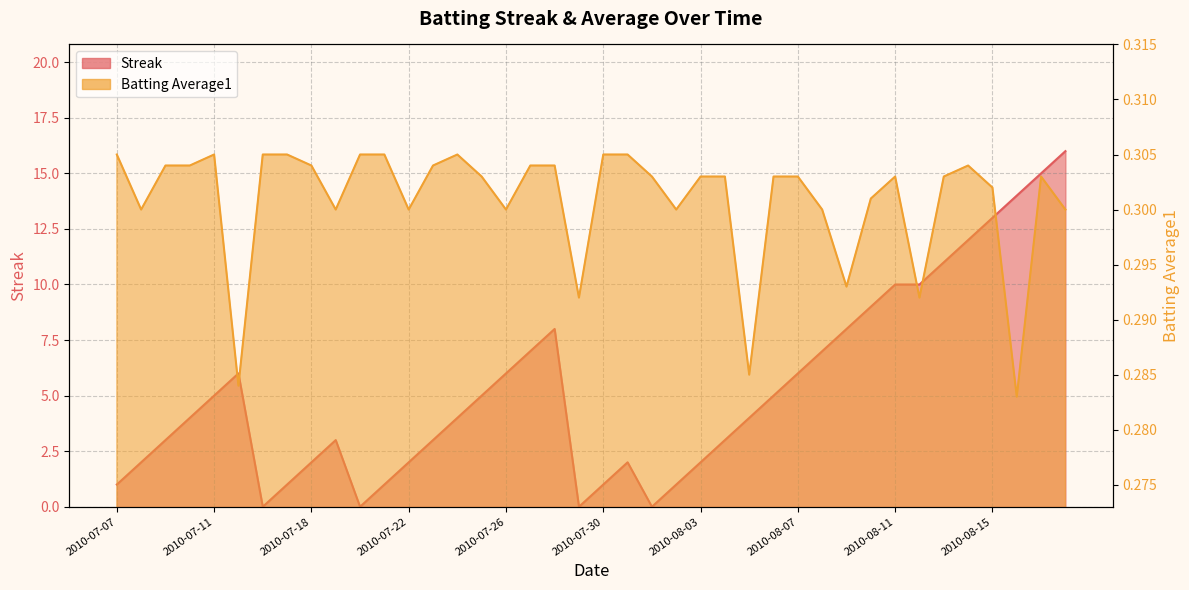

How many data points does each series have?

40